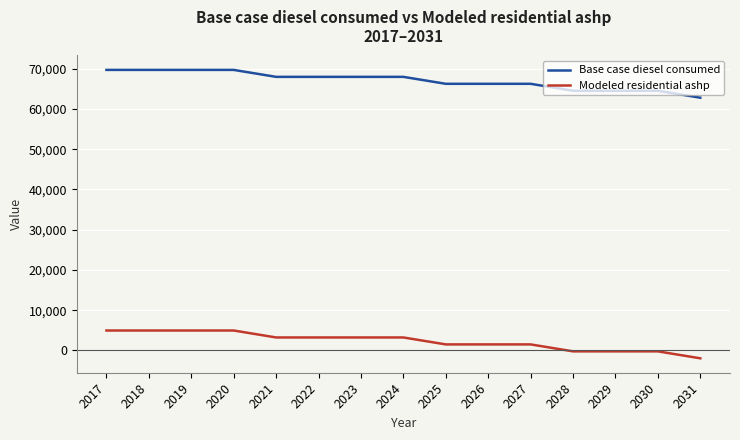

True or false: Base case diesel consumed has a value of 64511.3 at 2028.

True